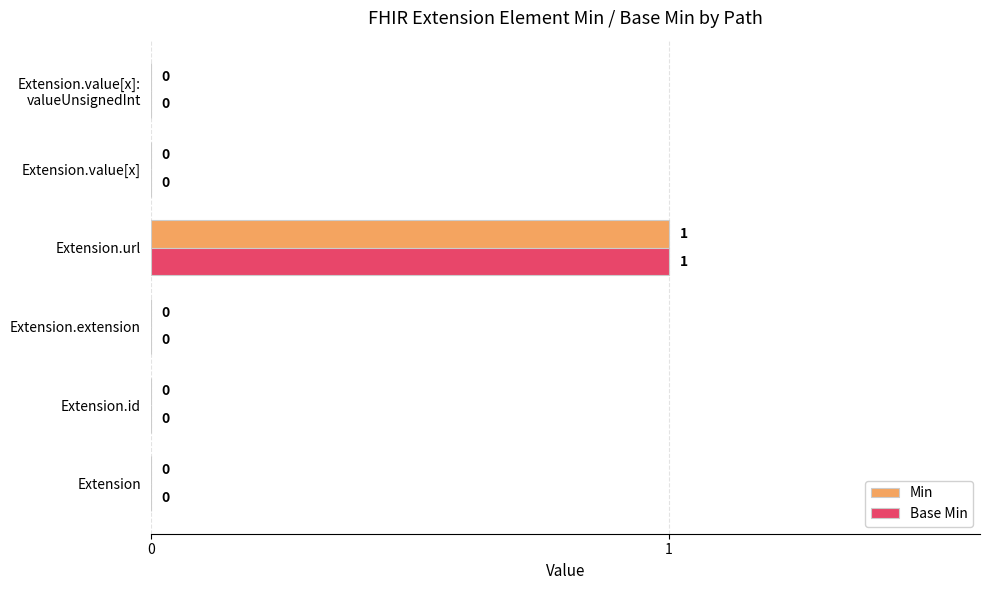

At which label does Min reach its peak?

Extension.url